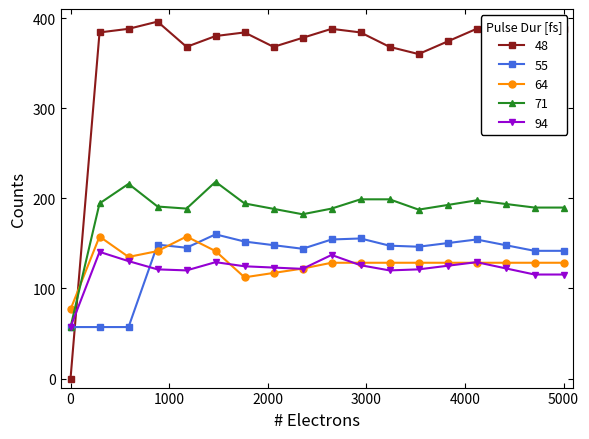

Which series ends up on top after the final intersection of 71 and 48?

48